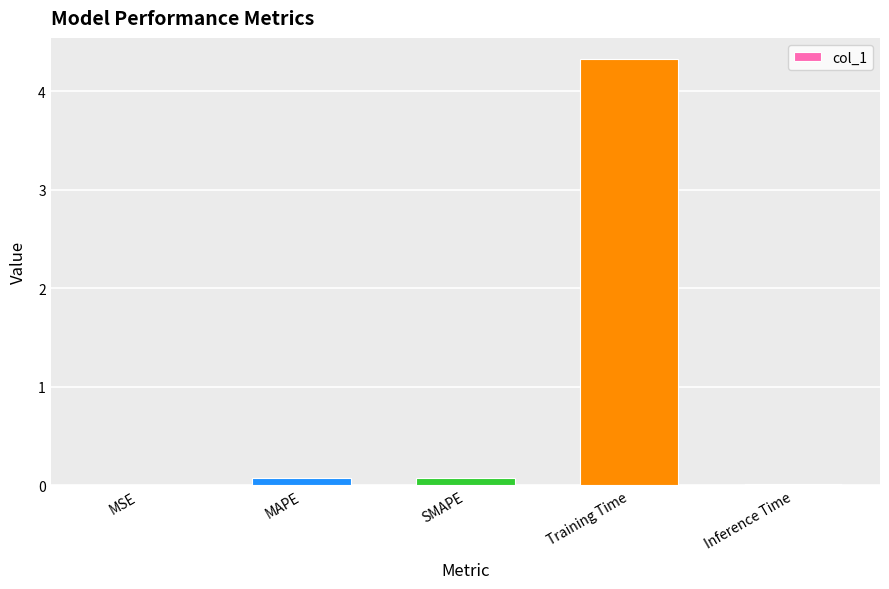

True or false: the data shows 4.3 at Training Time.

True